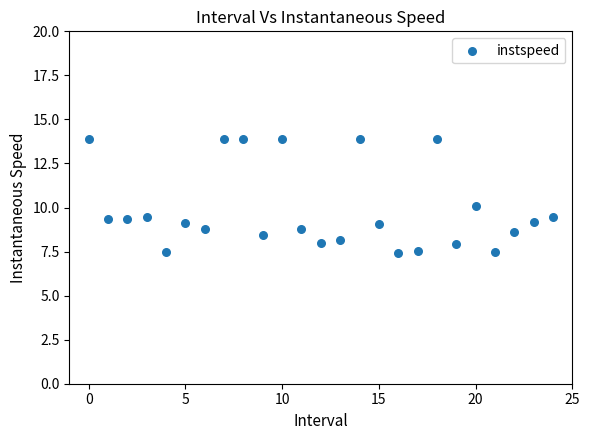

What is the range of Y values (max minus min)?

6.5